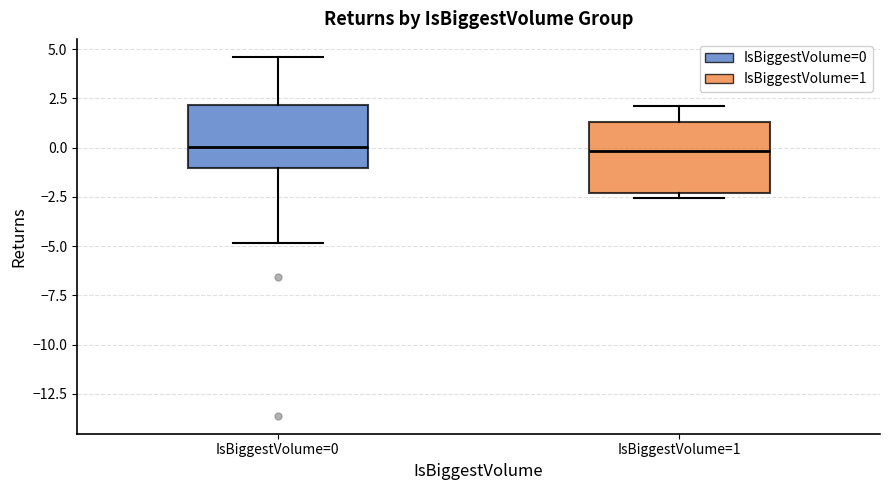

Reading left to right, read every box against the y-axis: the position of its median line, the range the box covers, and the ends of its whiskers. The values are not printed on the chart, so give them approximately, as read against the axis.

IsBiggestVolume=0: median 0.0, box -1.0 to 2.0, whiskers -5.0 to 4.5
IsBiggestVolume=1: median 0.0, box -2.5 to 1.5, whiskers -2.5 (just below the box's lower edge) to 2.0